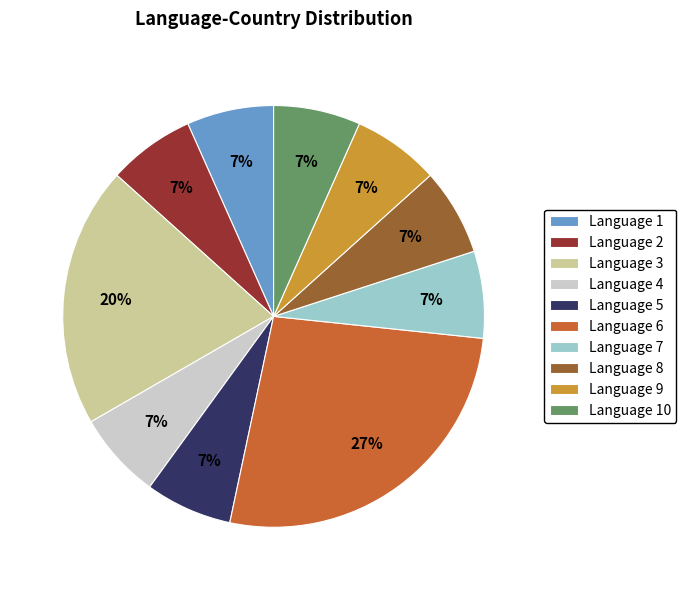

True or false: Language 4 accounts for 7% of the total.

True